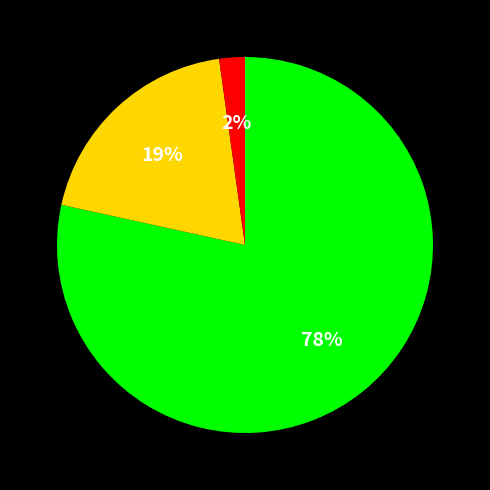

To the nearest percent, what is the average slice percentage?

33%